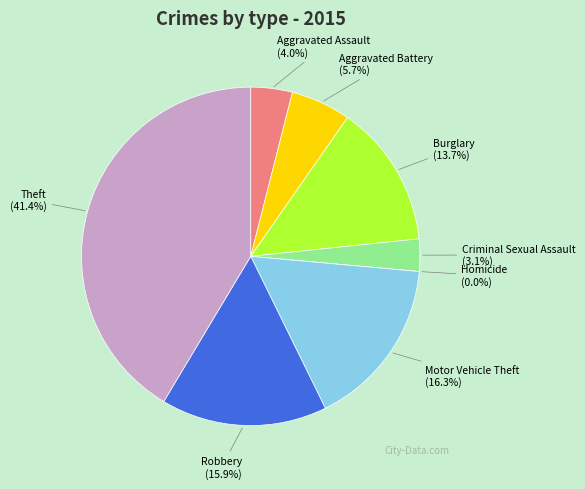

Rank the categories by value from lowest to highest.

Homicide, Criminal Sexual Assault, Aggravated Assault, Aggravated Battery, Burglary, Robbery, Motor Vehicle Theft, Theft